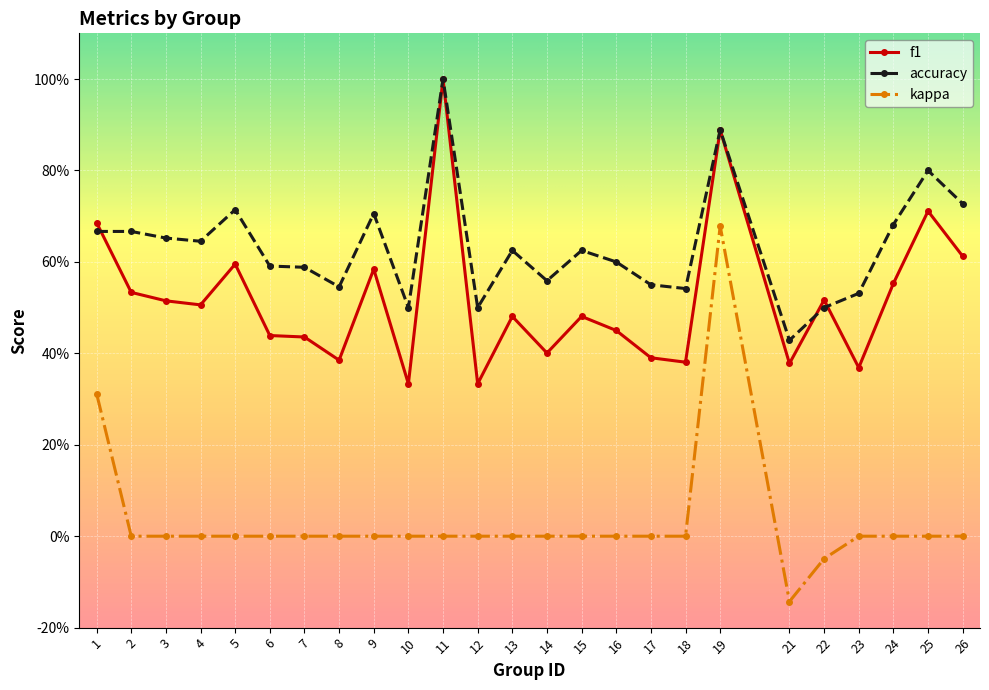

Reading left to right, transcribe all the data shown in this chart.

f1: 1=0.7	2=0.5	3=0.5	4=0.5	5=0.6	6=0.4	7=0.4	8=0.4	9=0.6	10=0.3	11=1.0	12=0.3	13=0.5	14=0.4	15=0.5	16=0.5	17=0.4	18=0.4	19=0.9	21=0.4	22=0.5	23=0.4	24=0.6	25=0.7	26=0.6
accuracy: 1=0.7	2=0.7	3=0.7	4=0.6	5=0.7	6=0.6	7=0.6	8=0.5	9=0.7	10=0.5	11=1.0	12=0.5	13=0.6	14=0.6	15=0.6	16=0.6	17=0.6	18=0.5	19=0.9	21=0.4	22=0.5	23=0.5	24=0.7	25=0.8	26=0.7
kappa: 1=0.3	2=0.0	3=0.0	4=0.0	5=0.0	6=0.0	7=0.0	8=0.0	9=0.0	10=0.0	11=0.0	12=0.0	13=0.0	14=0.0	15=0.0	16=0.0	17=0.0	18=0.0	19=0.7	21=-0.1	22=-0.0	23=0.0	24=0.0	25=0.0	26=0.0